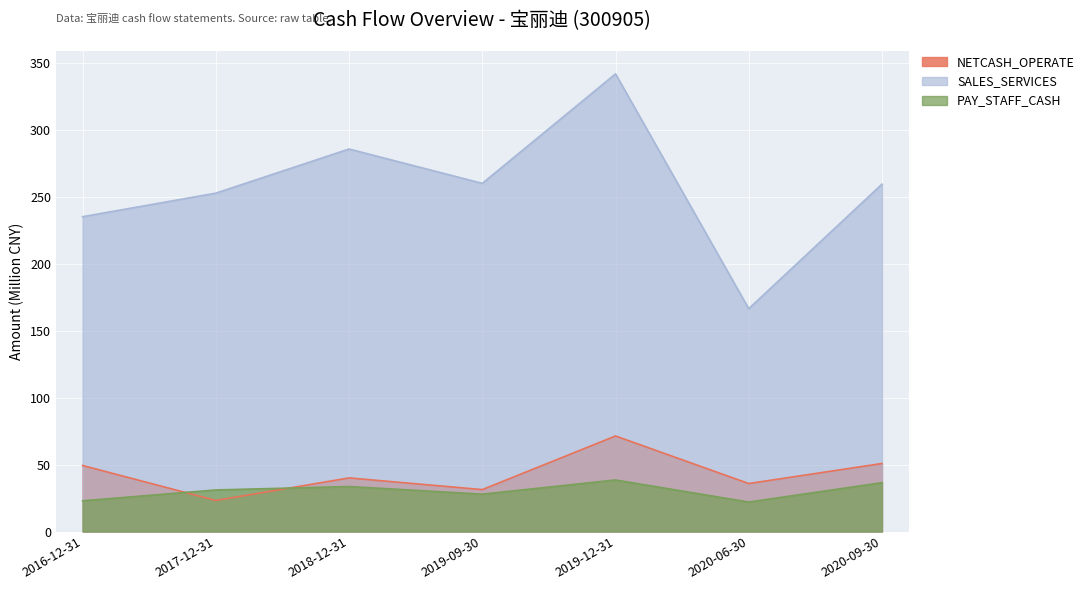

Which series changed the most between 2019-09-30 and 2020-06-30?

SALES_SERVICES